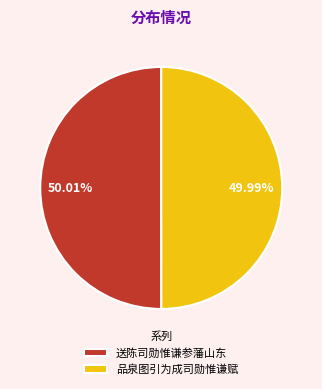

To the nearest percent, what is the combined percentage of 送陈司勋惟谦参藩山东 and 品泉图引为成司勋惟谦赋?

100%